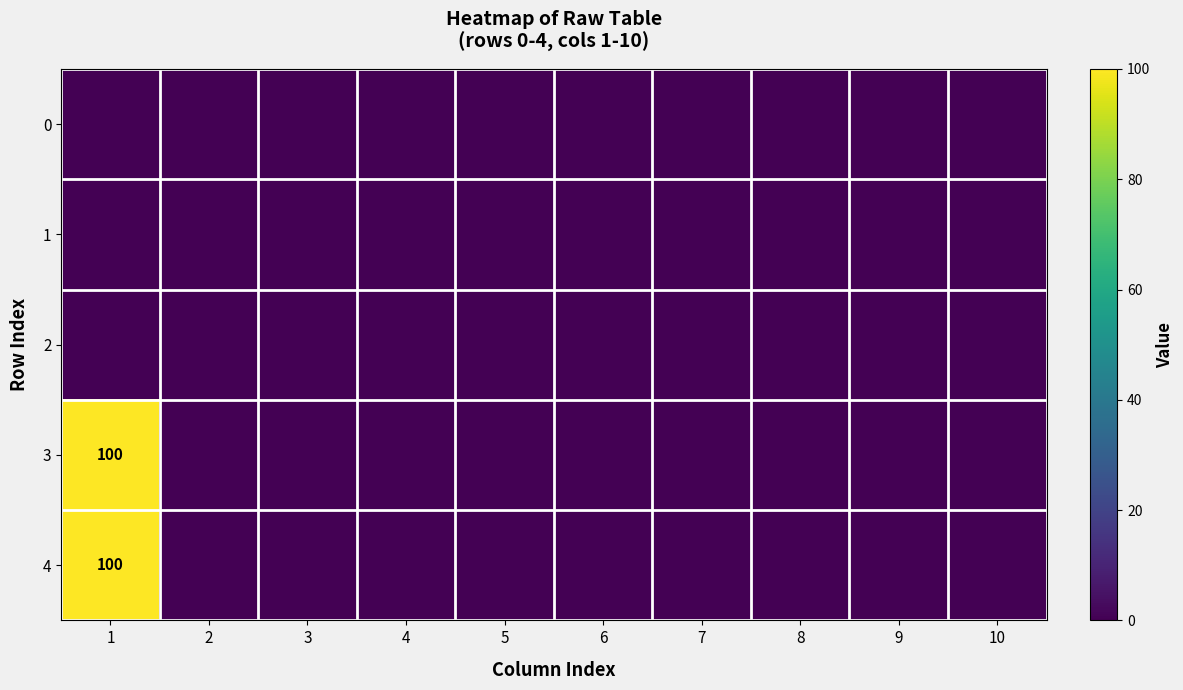

Which has a higher value, 3 or 8?

3